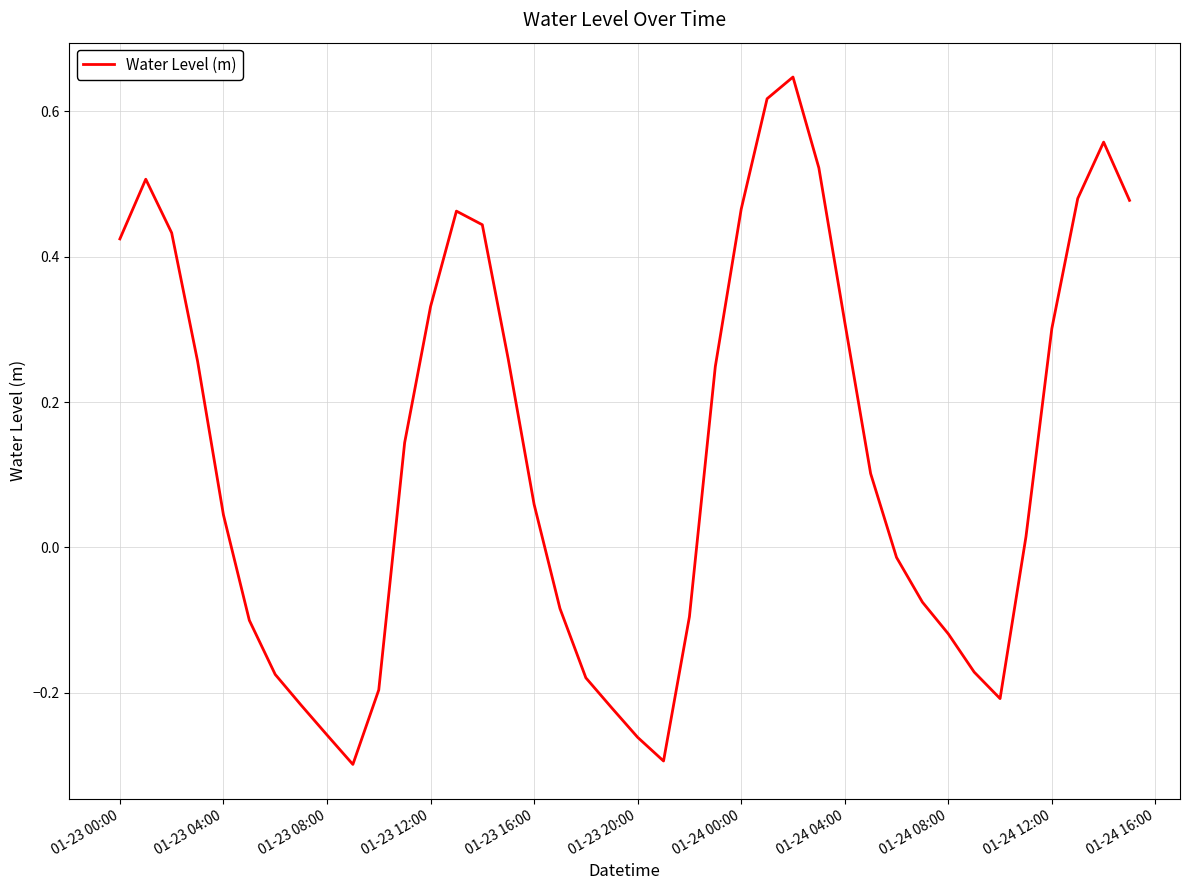

True or false: the data has more than 0 interior local peaks.

True